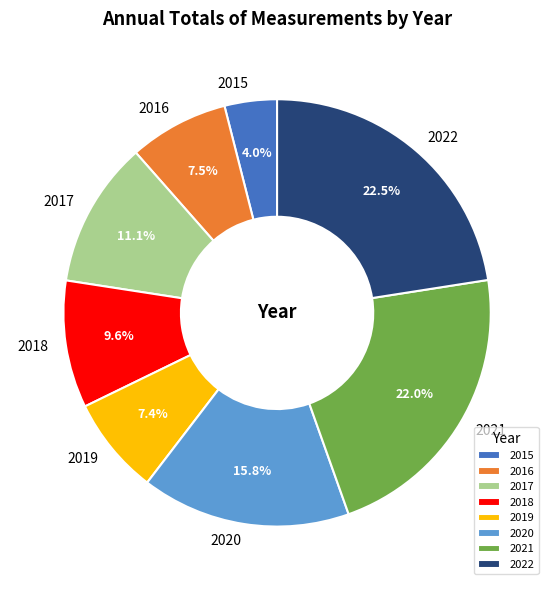

Do 2020 and 2019 together represent more than half of the pie?

No